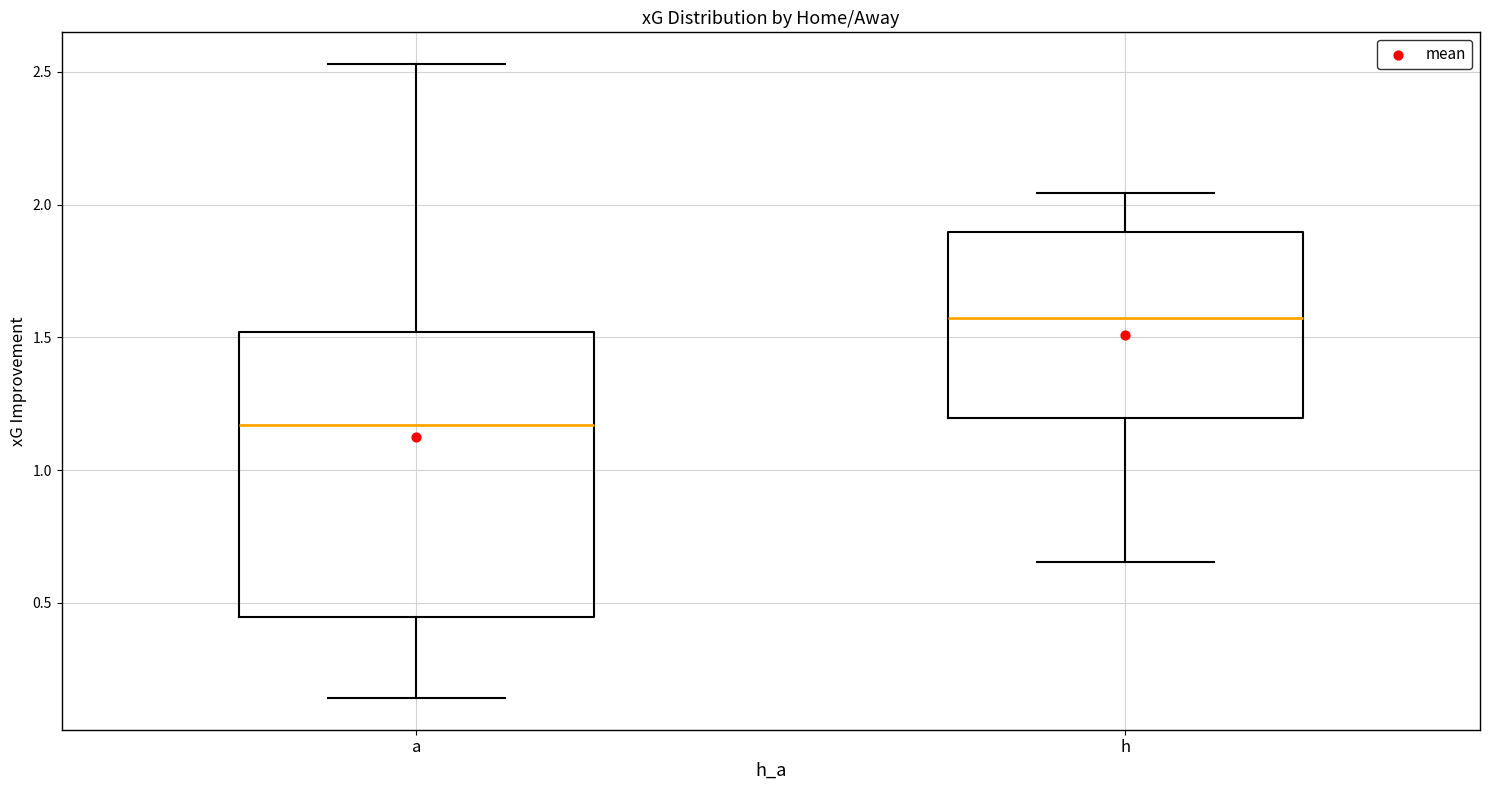

Reading left to right, read every box against the y-axis: the position of its median line, the range the box covers, and the ends of its whiskers. The values are not printed on the chart, so give them approximately, as read against the axis.

a: median 1.15, box 0.45 to 1.50, whiskers 0.15 to 2.55
h: median 1.55, box 1.20 to 1.90, whiskers 0.65 to 2.05